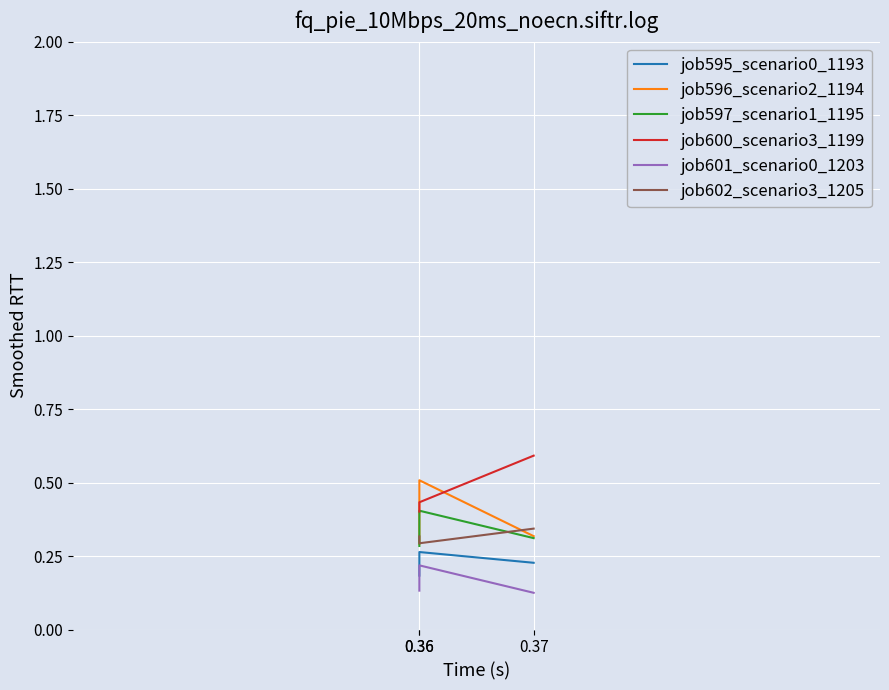

Is this an area chart (filled region under the line)?

No